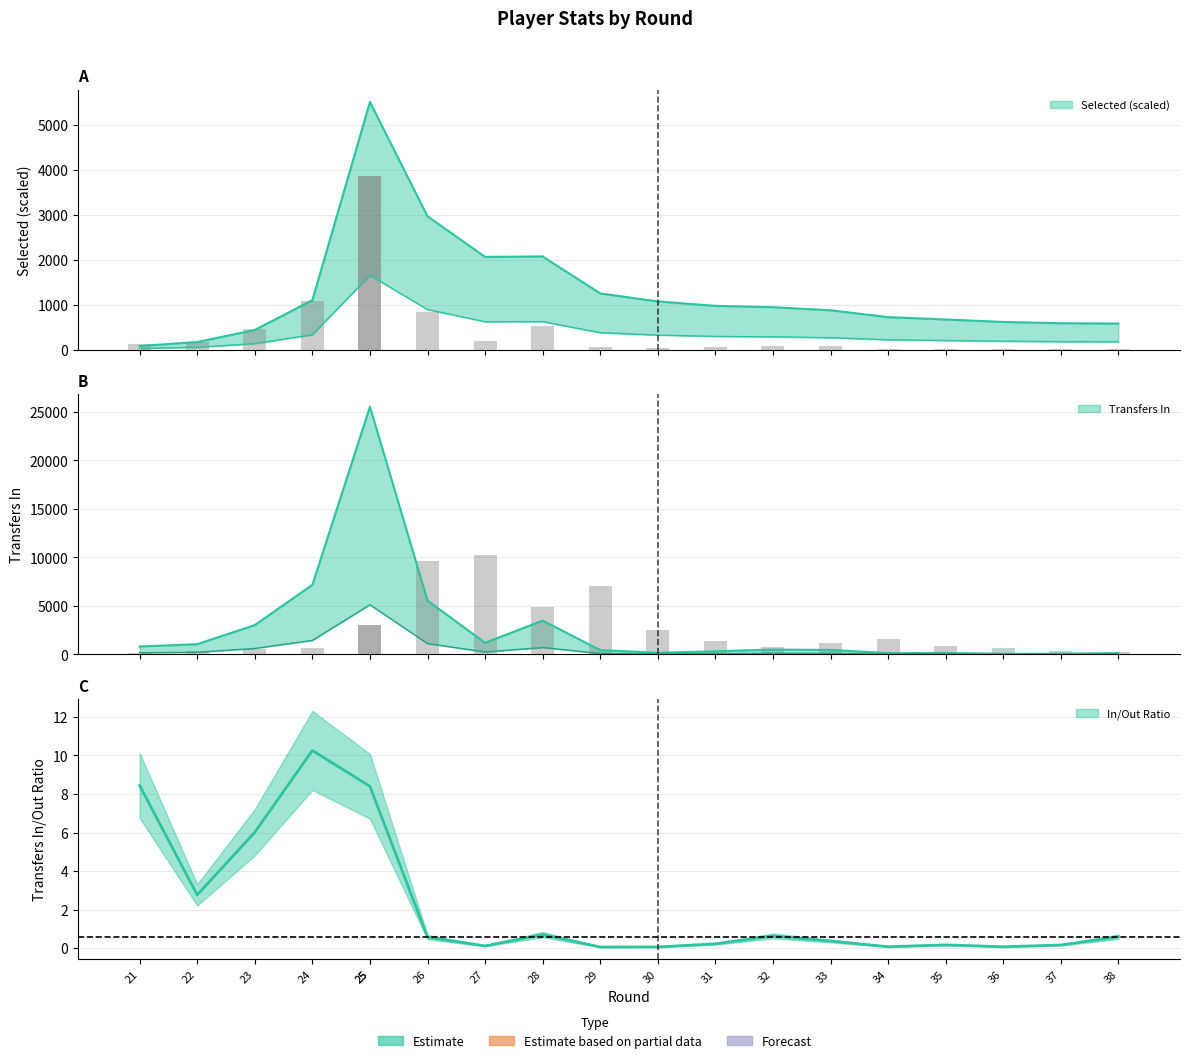

True or false: transfers_out has a value of 2819.1 at 27.

False